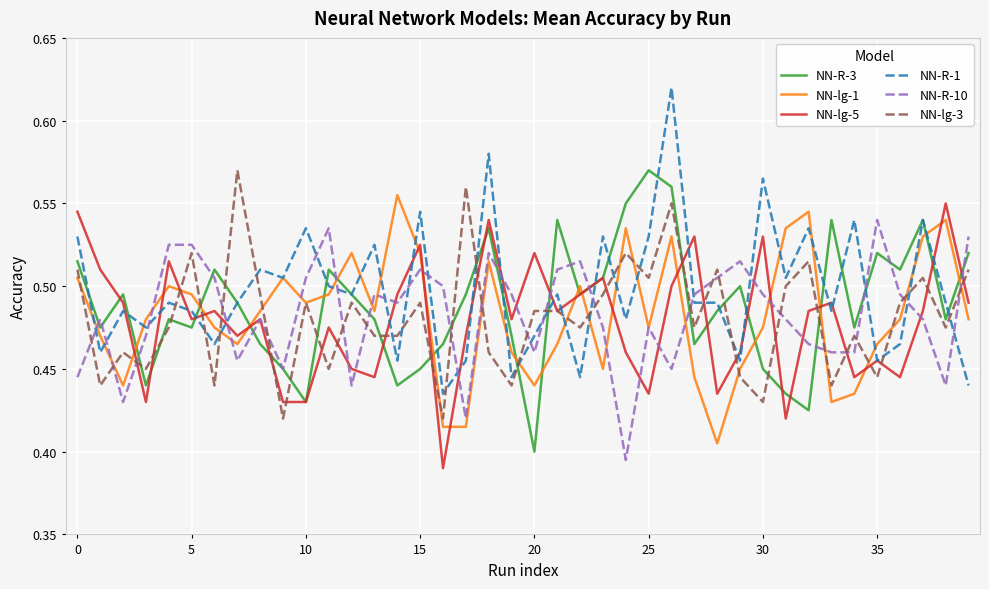

Does the chart display data point markers on the line(s)?

No